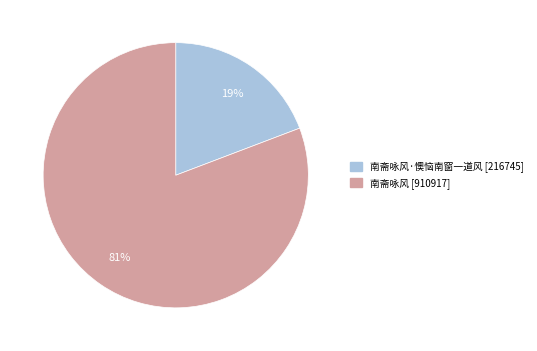

To the nearest percent, what is the difference between the largest and smallest slice percentages?

62%